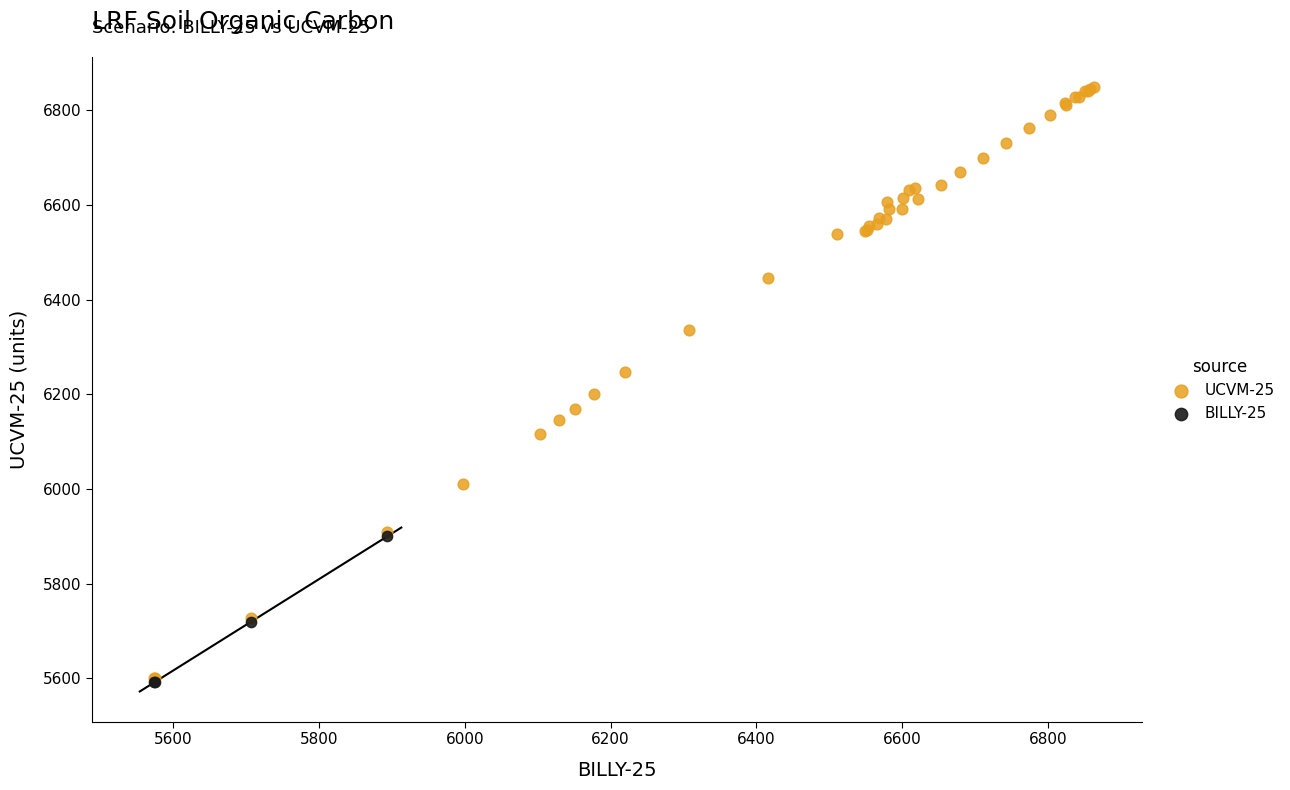

Which series has the widest spread of Y values?

UCVM-25